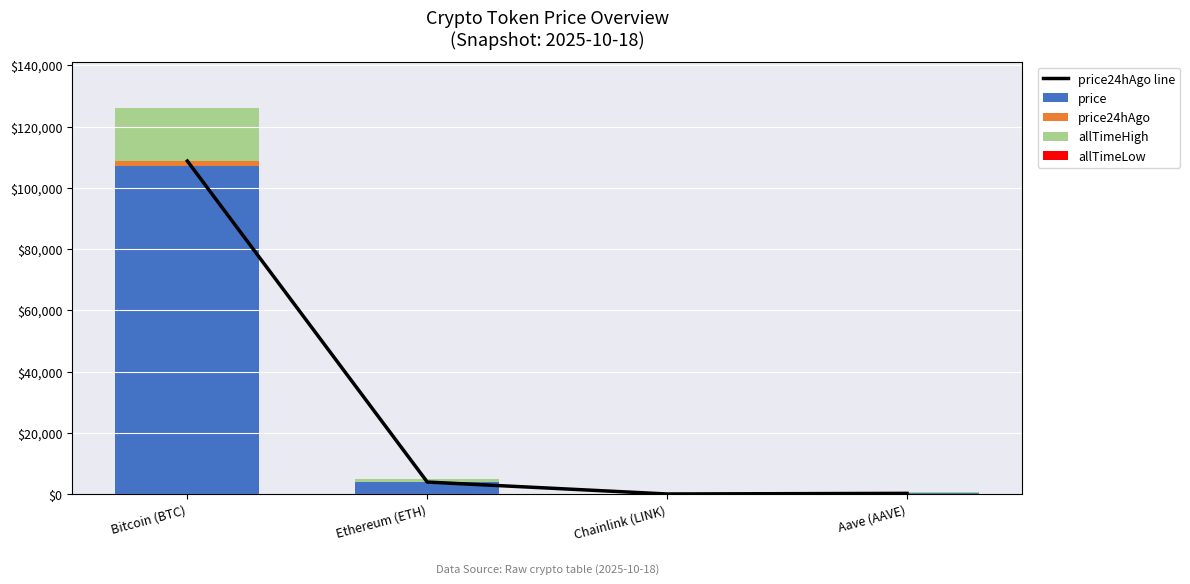

What is the average value of the price24hAgo series?

411.3